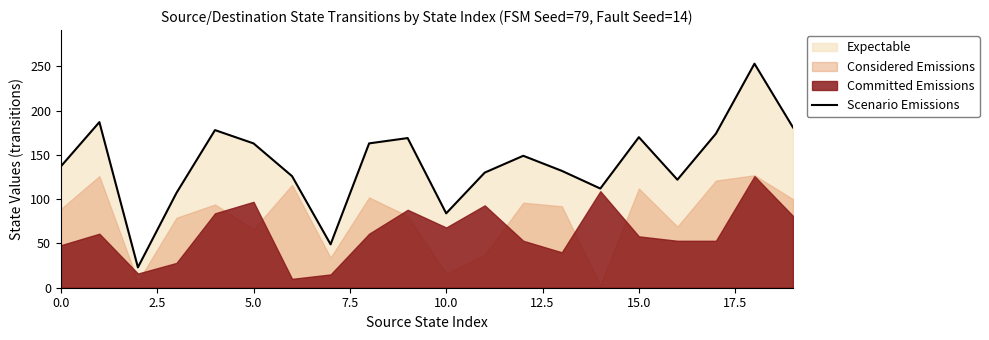

What is the minimum value for Scenario Emissions?

23